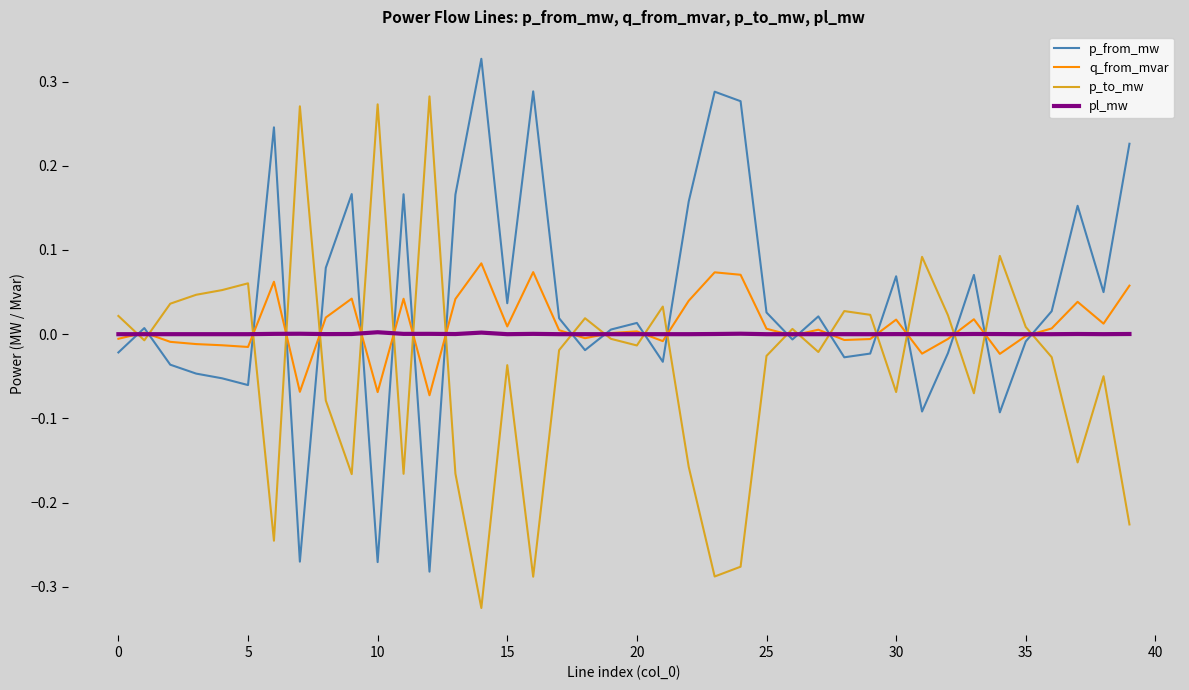

List the series in order of their peak value, lowest first.

pl_mw, q_from_mvar, p_to_mw, p_from_mw